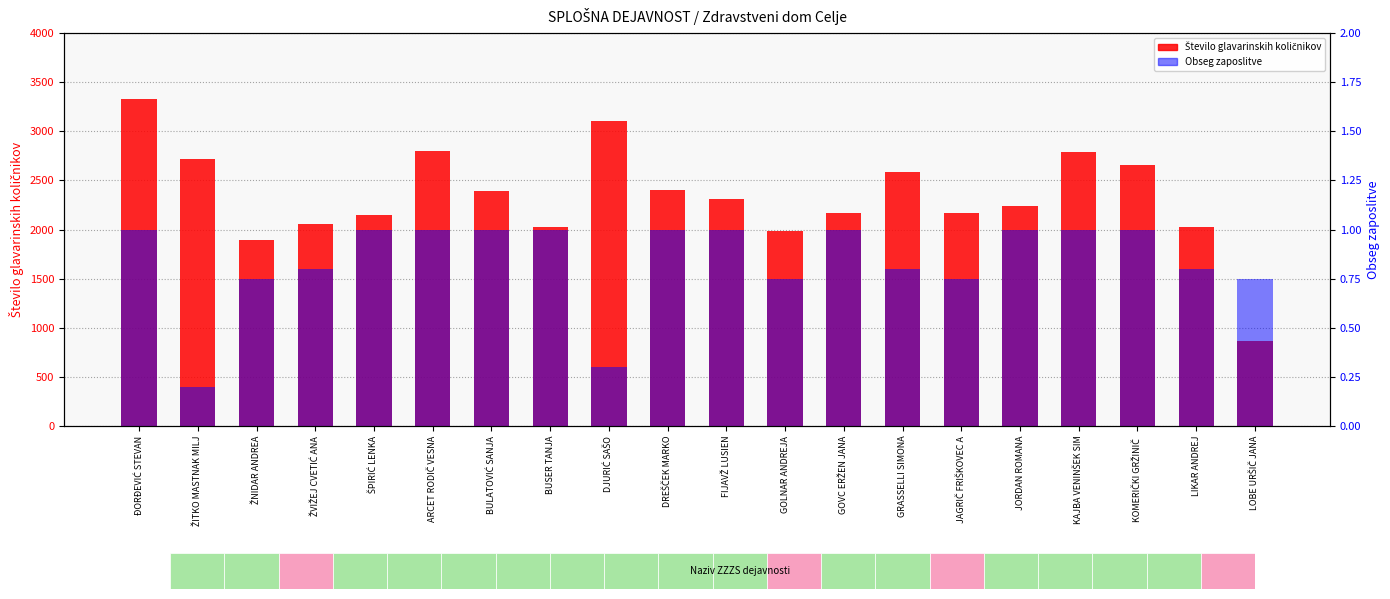

What is the minimum value shown in the chart?

0.2